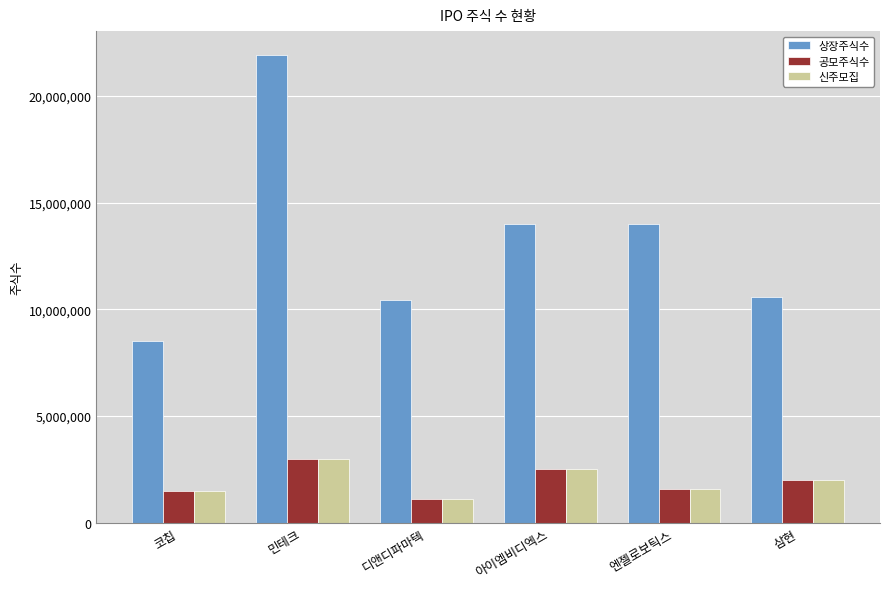

Count the number of categories in the chart.

6